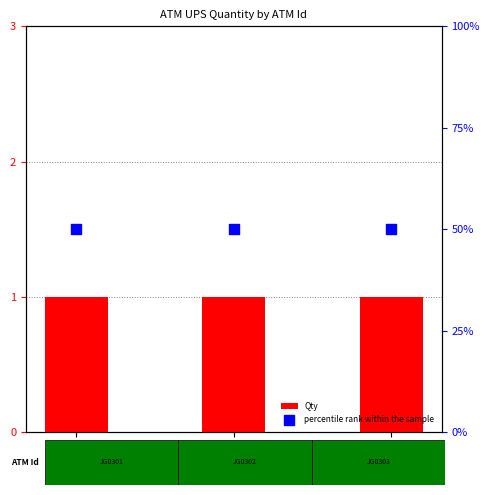

At which category is the sum across all series the highest?

JG0301